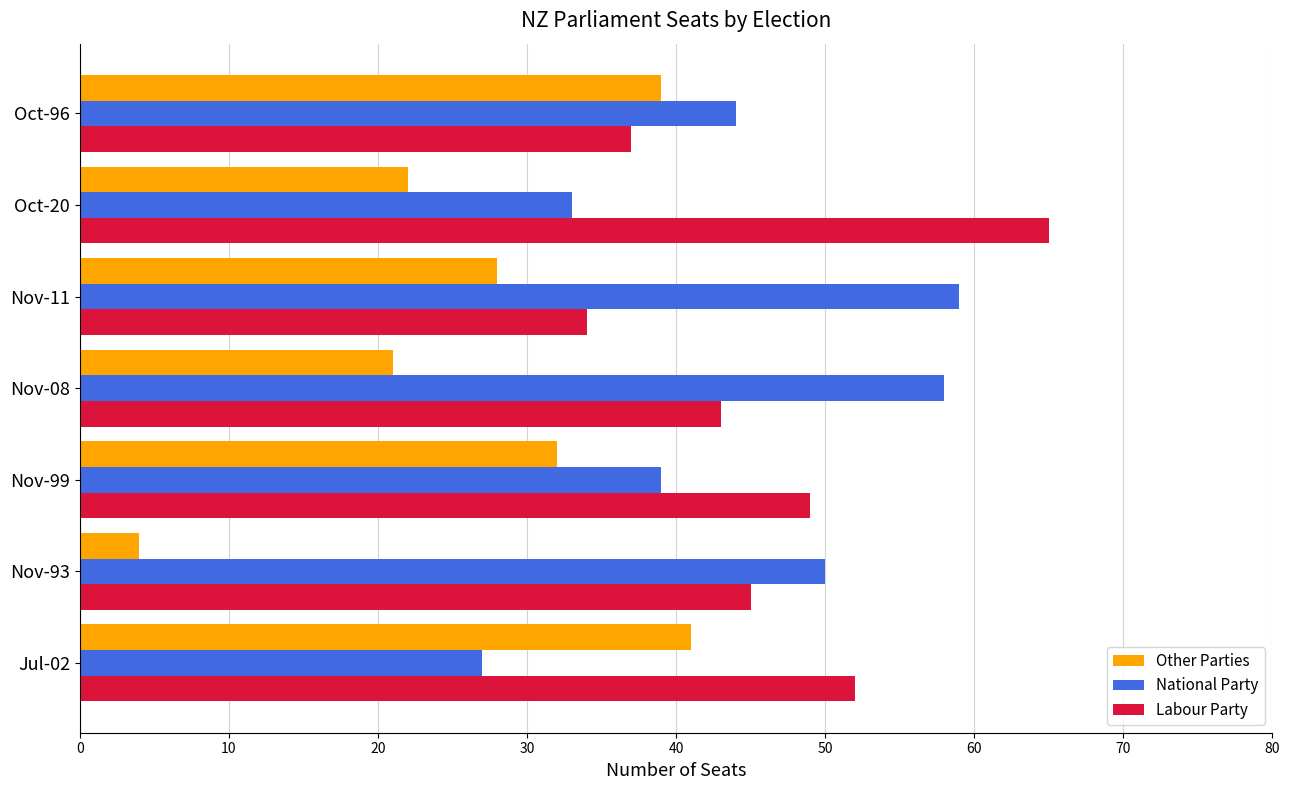

Is it true that National Party equals 27 at Jul-02?

True